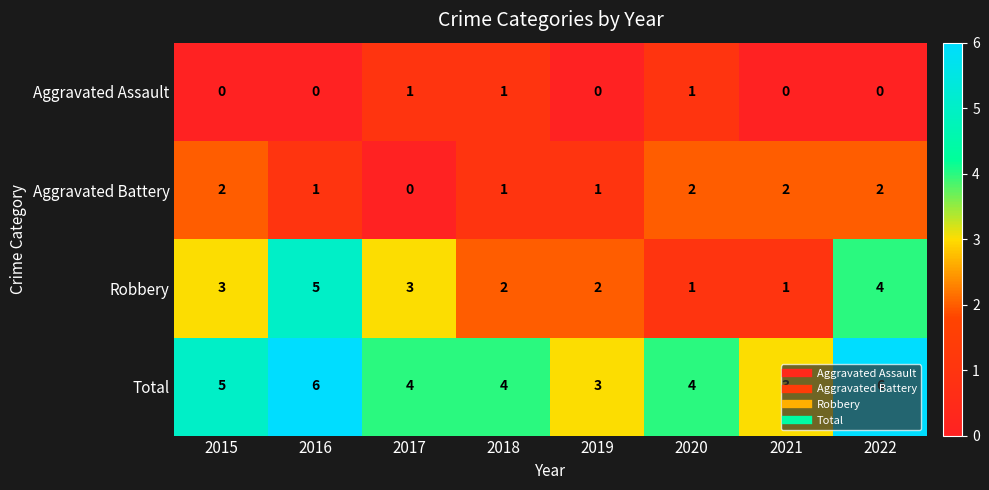

At 2015, list the series in order from smallest to largest.

Aggravated Assault, Aggravated Battery, Robbery, Total